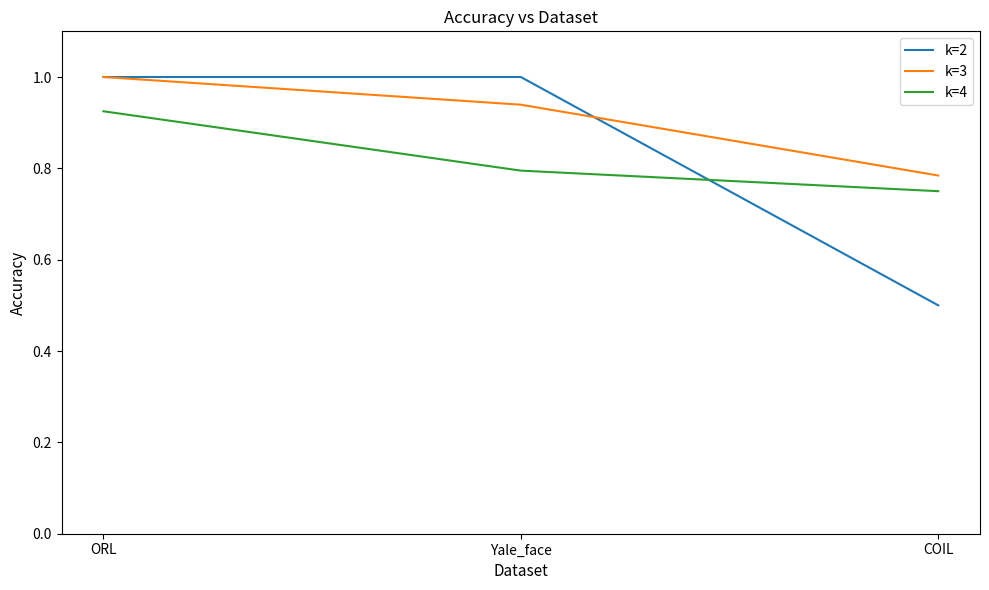

Is this an area chart (filled region under the line)?

No